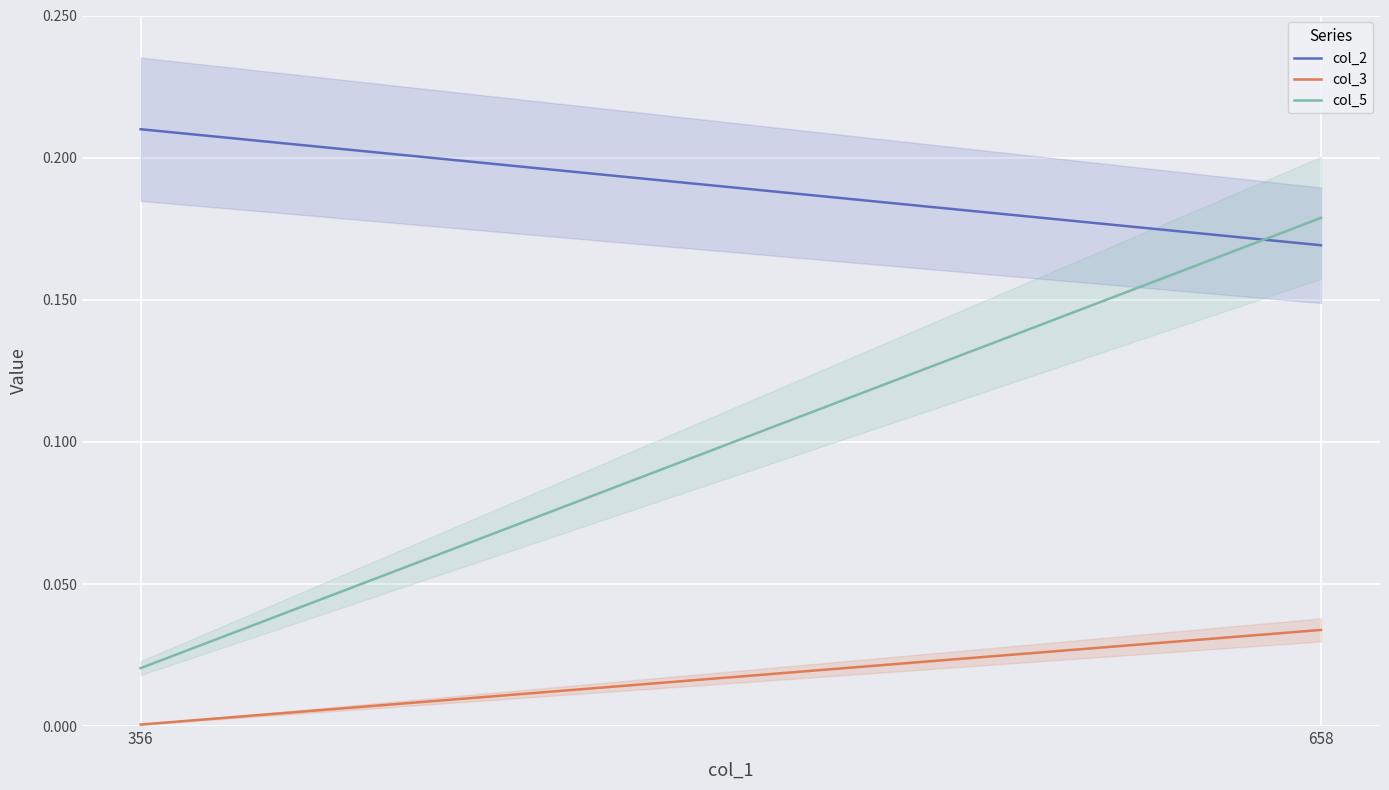

Rank the series by their maximum value, from highest to lowest.

col_2, col_5, col_3